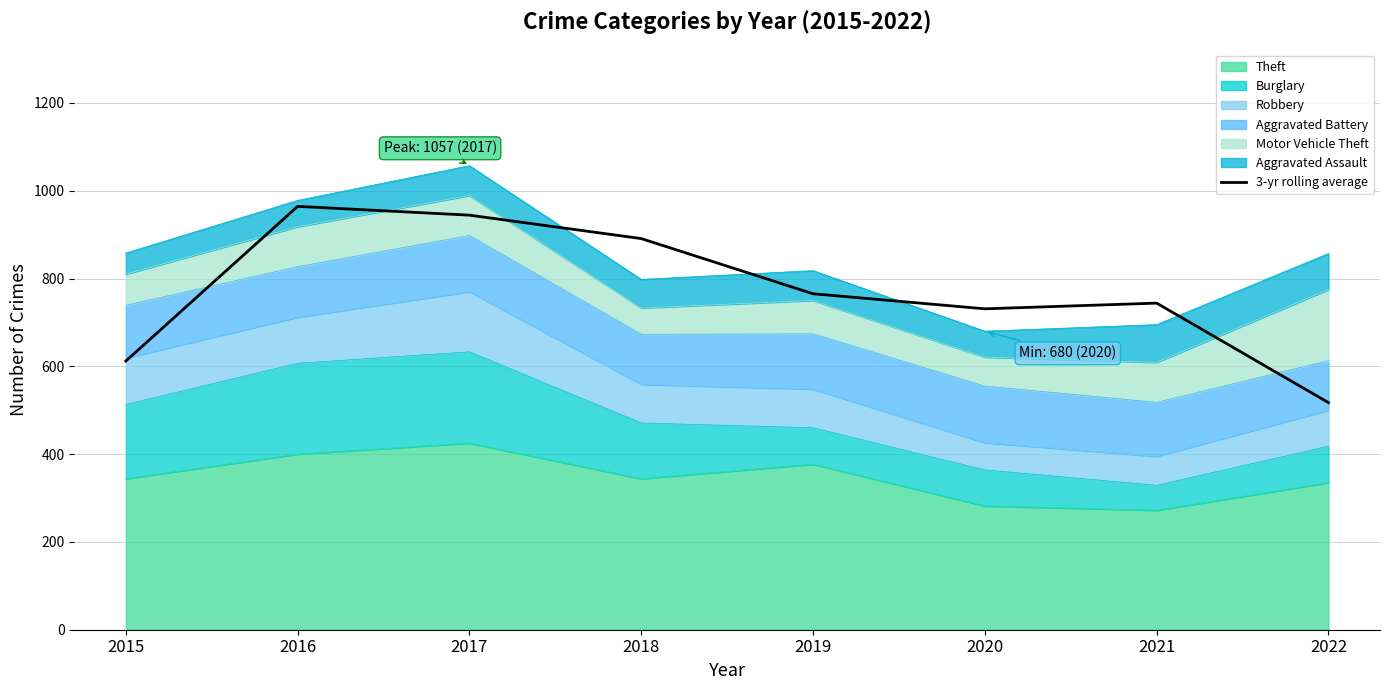

The value at 2018 is 891.0. True or false?

True